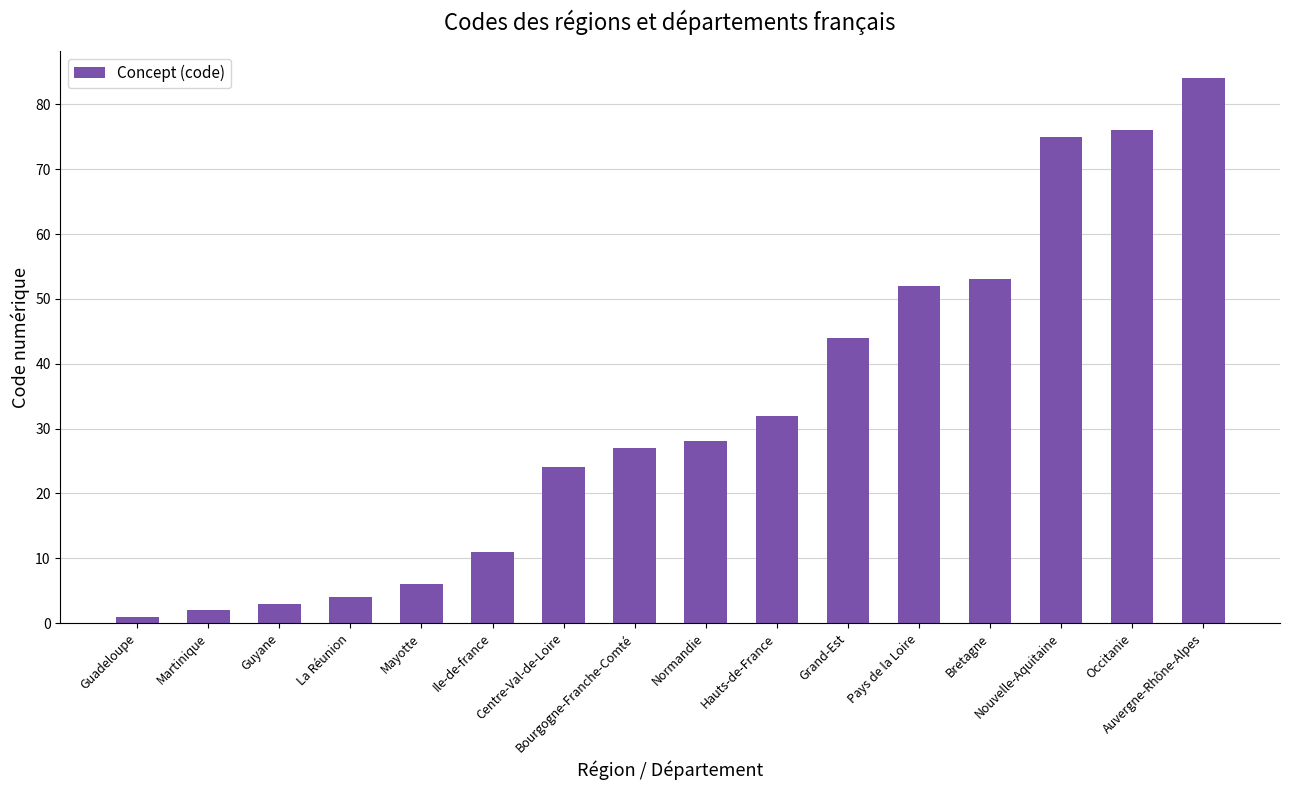

What is the sum of all values?

522